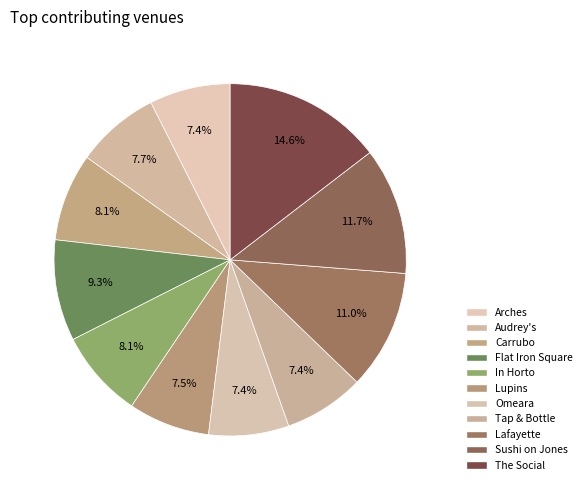

Count the number of slices in the pie.

11